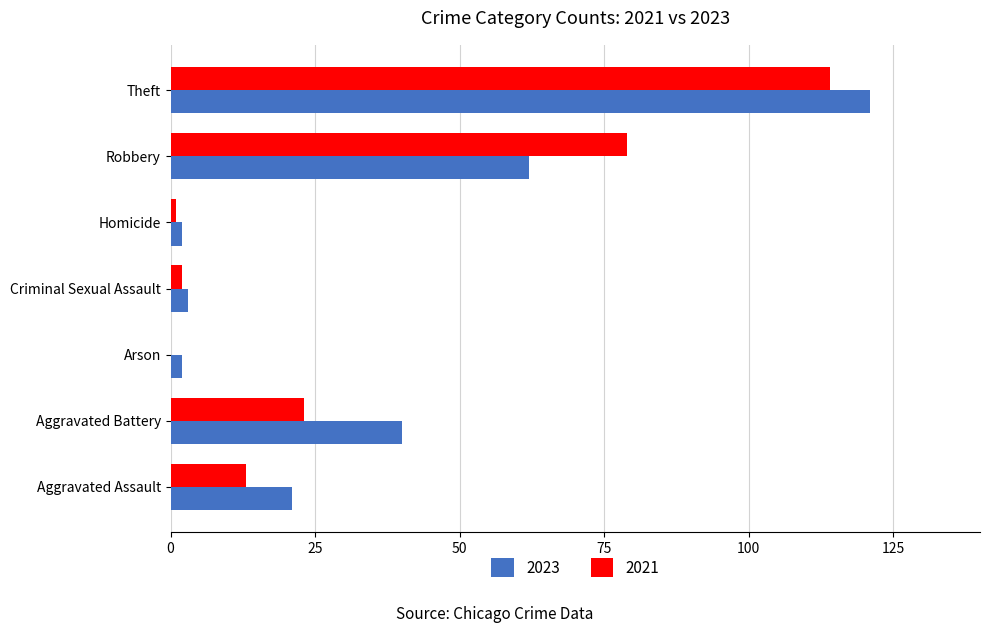

The value of 2023 at Robbery is 31. True or false?

False